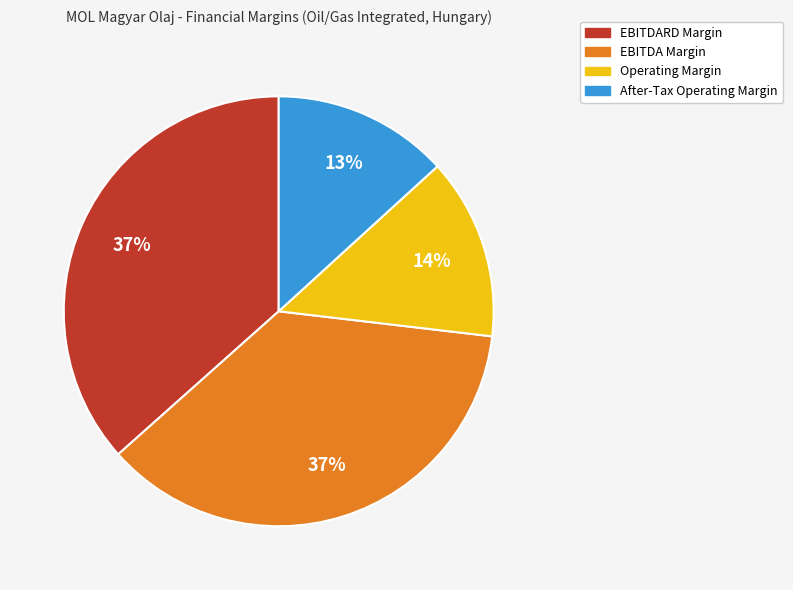

Is there any slice that represents more than half of the pie?

No